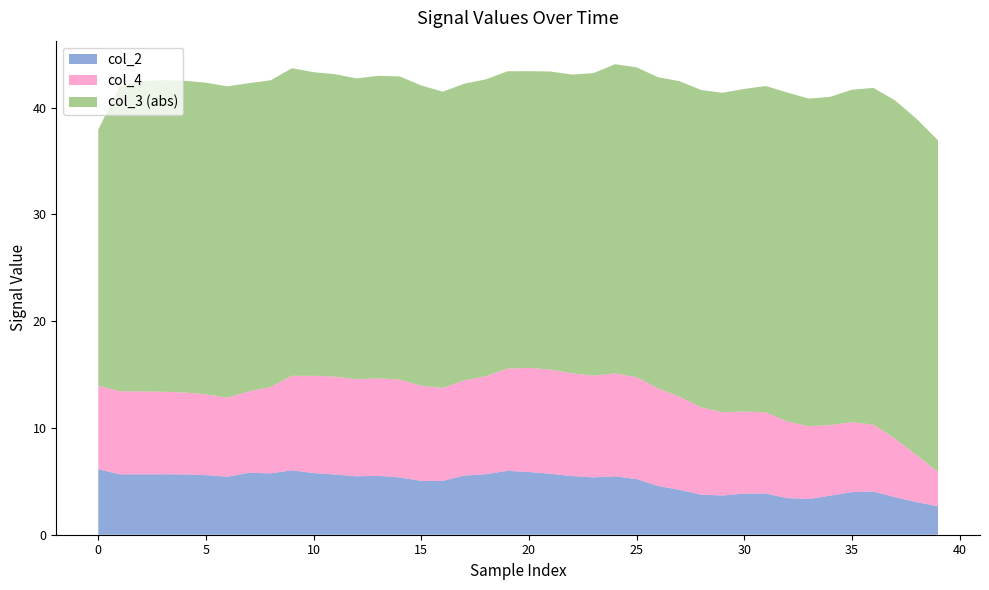

Reading left to right, transcribe all the data shown in this chart.

col_2: 0=6.1	1=5.7	2=5.7	3=5.7	4=5.6	5=5.6	6=5.4	7=5.8	8=5.7	9=6.0	10=5.8	11=5.6	12=5.5	13=5.5	14=5.4	15=5.0	16=5.0	17=5.5	18=5.7	19=6.0	20=5.9	21=5.7	22=5.5	23=5.4	24=5.5	25=5.2	26=4.6	27=4.2	28=3.7	29=3.7	30=3.9	31=3.9	32=3.4	33=3.3	34=3.7	35=4.0	36=4.0	37=3.5	38=3.1	39=2.7
col_3: 0=-24.0	1=-28.6	2=-29.1	3=-29.2	4=-29.2	5=-29.2	6=-29.1	7=-28.9	8=-28.7	9=-28.8	10=-28.4	11=-28.3	12=-28.2	13=-28.3	14=-28.4	15=-28.1	16=-27.7	17=-27.8	18=-27.8	19=-27.8	20=-27.8	21=-27.9	22=-28.0	23=-28.3	24=-28.9	25=-29.0	26=-29.1	27=-29.5	28=-29.7	29=-29.9	30=-30.2	31=-30.6	32=-30.8	33=-30.7	34=-30.7	35=-31.1	36=-31.5	37=-31.7	38=-31.5	39=-31.0
col_4: 0=7.8	1=7.8	2=7.8	3=7.7	4=7.7	5=7.6	6=7.4	7=7.6	8=8.1	9=8.9	10=9.1	11=9.2	12=9.1	13=9.1	14=9.2	15=8.9	16=8.7	17=8.9	18=9.2	19=9.6	20=9.8	21=9.7	22=9.6	23=9.5	24=9.6	25=9.5	26=9.1	27=8.7	28=8.2	29=7.8	30=7.7	31=7.6	32=7.2	33=6.8	34=6.6	35=6.5	36=6.3	37=5.5	38=4.4	39=3.2